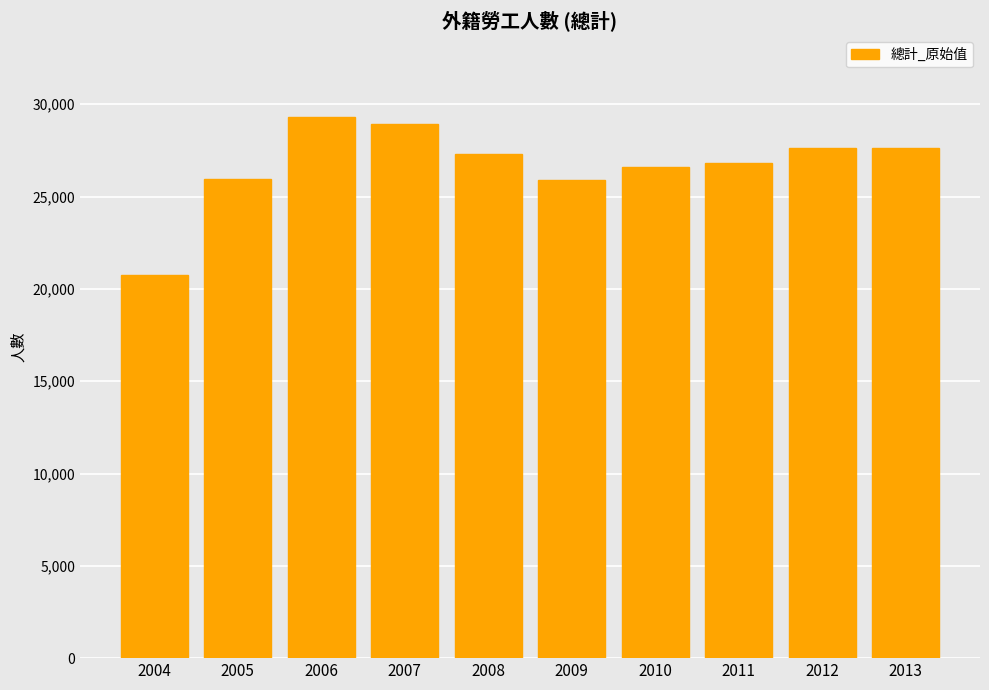

How many bars are there in total?

10